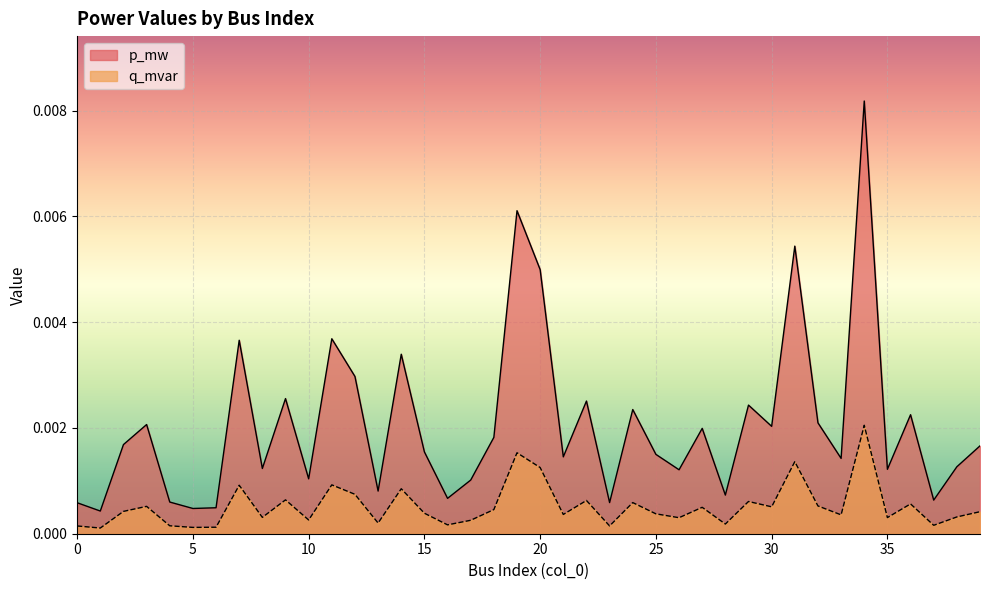

True or false: p_mw has a value of 0.0 at 5.

False